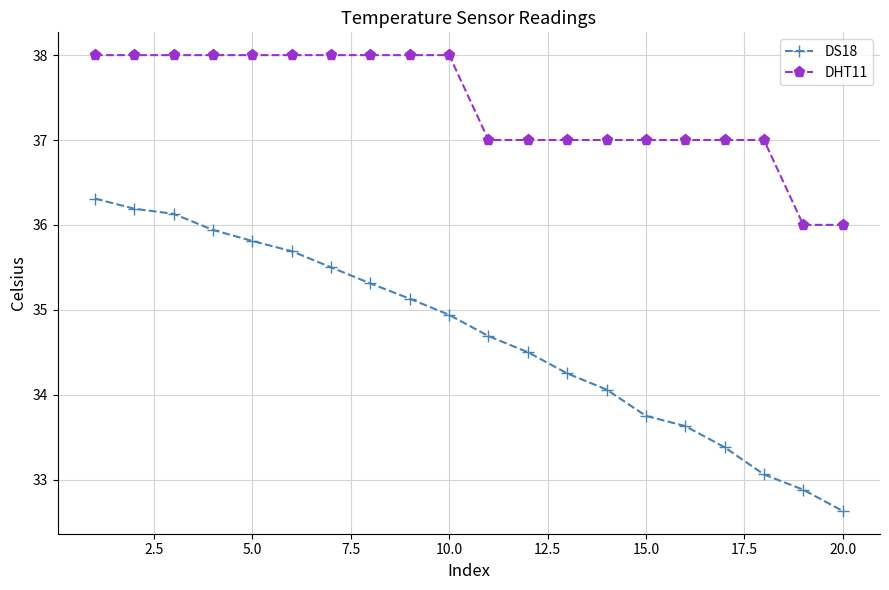

True or false: DS18 and DHT11 intersect in this chart.

False